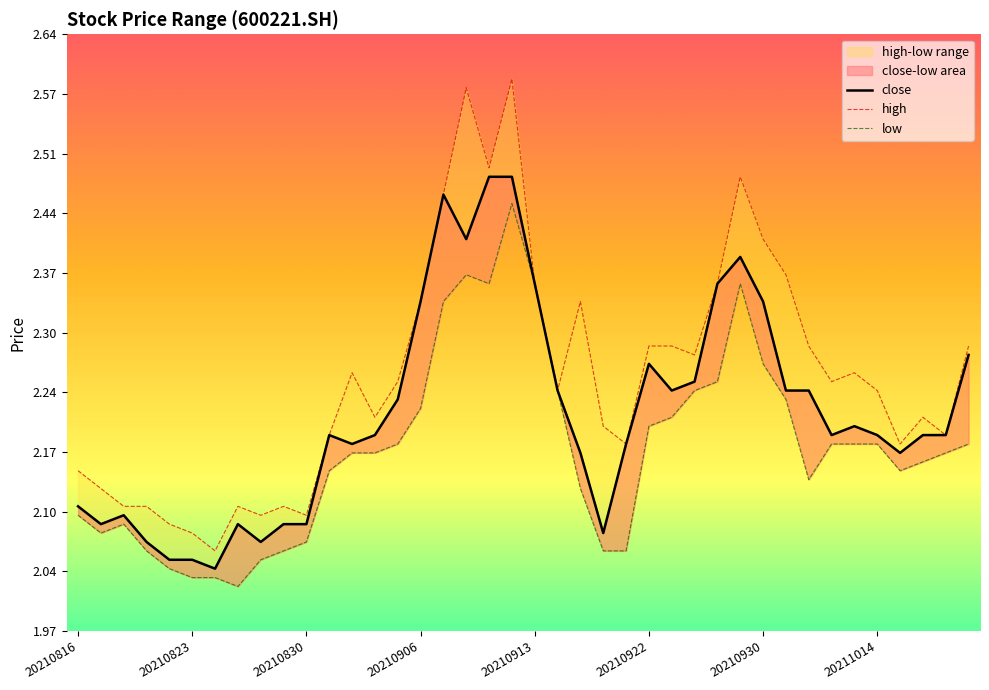

True or false: high and close intersect in this chart.

False